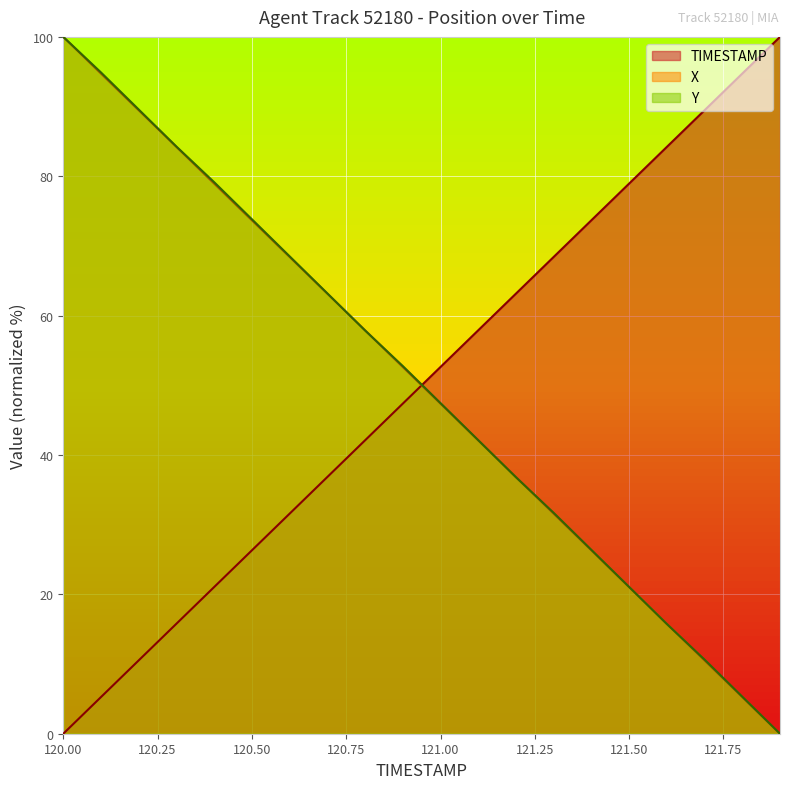

Reading left to right, what are all the values shown in this chart?

TIMESTAMP: 120.0=0.0	120.1=5.3	120.2=10.5	120.3=15.8	120.4=21.1	120.5=26.3	120.6=31.6	120.7=36.8	120.8=42.1	120.9=47.4	121.0=52.6	121.1=57.9	121.2=63.2	121.3=68.4	121.4=73.7	121.5=78.9	121.6=84.2	121.7=89.5	121.8=94.7	121.9=100.0
X: 120.0=100.0	120.1=94.7	120.2=89.5	120.3=84.2	120.4=78.9	120.5=73.7	120.6=68.4	120.7=63.2	120.8=57.9	120.9=52.6	121.0=47.4	121.1=42.1	121.2=36.8	121.3=31.6	121.4=26.3	121.5=21.1	121.6=15.8	121.7=10.5	121.8=5.3	121.9=0.0
Y: 120.0=100.0	120.1=94.9	120.2=89.6	120.3=84.3	120.4=79.1	120.5=73.8	120.6=68.5	120.7=63.2	120.8=57.9	120.9=52.8	121.0=47.4	121.1=42.1	121.2=36.8	121.3=31.7	121.4=26.4	121.5=21.1	121.6=15.7	121.7=10.6	121.8=5.3	121.9=0.0